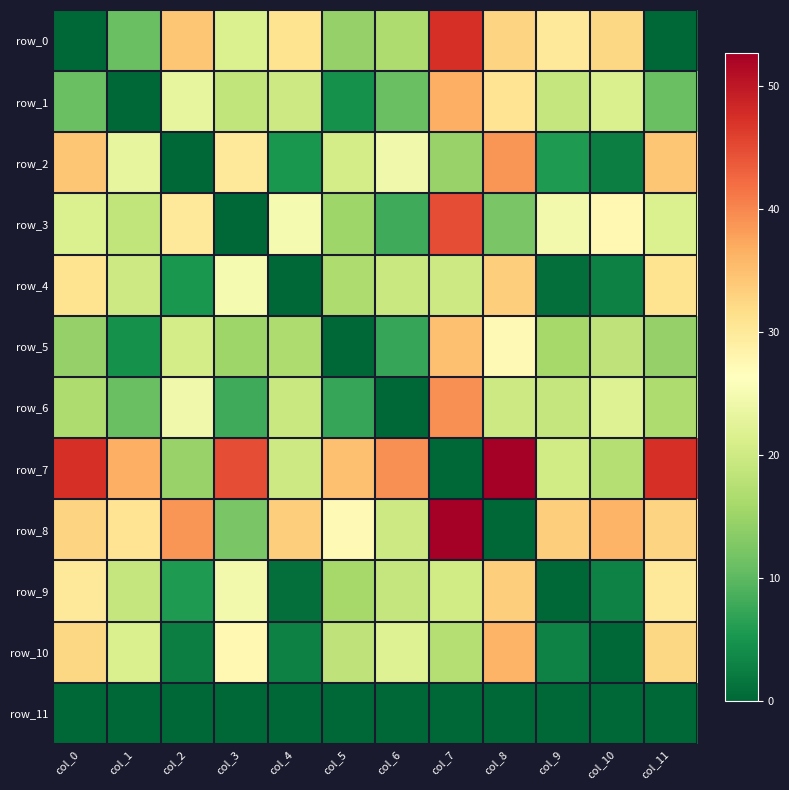

Reading left to right, list all the values displayed in this chart.

row_0: col_0=0.0	col_1=11.1	col_2=34.4	col_3=21.5	col_4=31.0	col_5=14.5	col_6=16.7	col_7=47.5	col_8=32.8	col_9=30.1	col_10=32.3	col_11=0.0
row_1: col_0=11.1	col_1=0.0	col_2=23.2	col_3=18.6	col_4=20.0	col_5=4.7	col_6=11.0	col_7=36.6	col_8=30.7	col_9=19.1	col_10=21.2	col_11=11.1
row_2: col_0=34.4	col_1=23.2	col_2=0.0	col_3=30.2	col_4=5.3	col_5=20.7	col_6=24.4	col_7=14.7	col_8=38.7	col_9=5.6	col_10=2.6	col_11=34.4
row_3: col_0=21.5	col_1=18.6	col_2=30.2	col_3=0.0	col_4=24.9	col_5=15.3	col_6=7.9	col_7=44.8	col_8=12.2	col_9=24.6	col_10=27.5	col_11=21.5
row_4: col_0=31.0	col_1=20.0	col_2=5.3	col_3=24.9	col_4=0.0	col_5=16.7	col_6=19.6	col_7=19.9	col_8=33.4	col_9=0.9	col_10=2.7	col_11=31.0
row_5: col_0=14.5	col_1=4.7	col_2=20.7	col_3=15.3	col_4=16.7	col_5=0.0	col_6=7.4	col_7=34.8	col_8=27.3	col_9=15.9	col_10=18.4	col_11=14.5
row_6: col_0=16.7	col_1=11.0	col_2=24.4	col_3=7.9	col_4=19.6	col_5=7.4	col_6=0.0	col_7=39.1	col_8=19.9	col_9=19.0	col_10=21.9	col_11=16.7
row_7: col_0=47.5	col_1=36.6	col_2=14.7	col_3=44.8	col_4=19.9	col_5=34.8	col_6=39.1	col_7=0.0	col_8=52.7	col_9=20.3	col_10=17.3	col_11=47.5
row_8: col_0=32.8	col_1=30.7	col_2=38.7	col_3=12.2	col_4=33.4	col_5=27.3	col_6=19.9	col_7=52.7	col_8=0.0	col_9=33.4	col_10=36.2	col_11=32.8
row_9: col_0=30.1	col_1=19.1	col_2=5.6	col_3=24.6	col_4=0.9	col_5=15.9	col_6=19.0	col_7=20.3	col_8=33.4	col_9=0.0	col_10=2.9	col_11=30.1
row_10: col_0=32.3	col_1=21.2	col_2=2.6	col_3=27.5	col_4=2.7	col_5=18.4	col_6=21.9	col_7=17.3	col_8=36.2	col_9=2.9	col_10=0.0	col_11=32.3
row_11: col_0=0.0	col_1=0.0	col_2=0.0	col_3=0.0	col_4=0.0	col_5=0.0	col_6=0.0	col_7=0.0	col_8=0.0	col_9=0.0	col_10=0.0	col_11=0.0